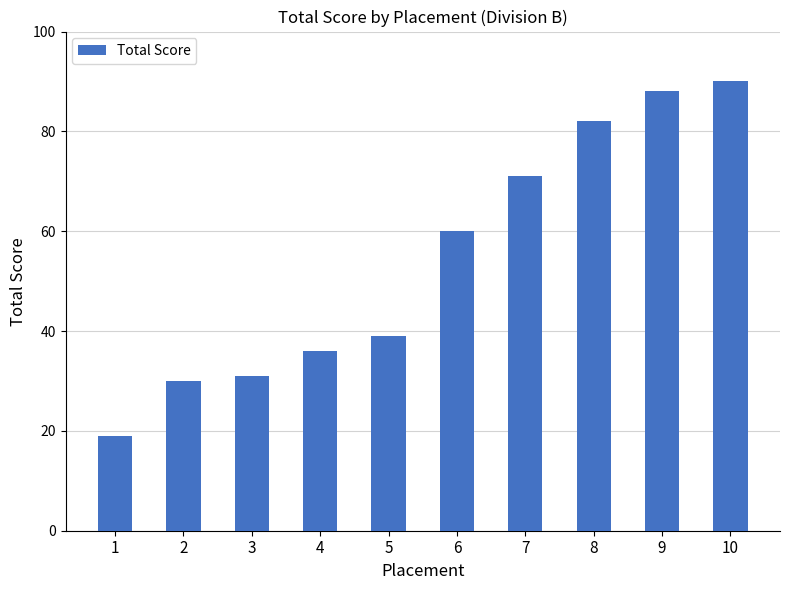

What is the difference between the maximum and minimum values?

71